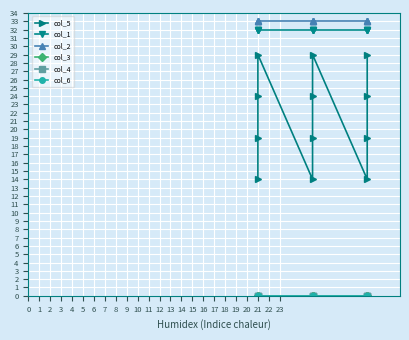

Which series has the largest range (max minus min)?

col_5